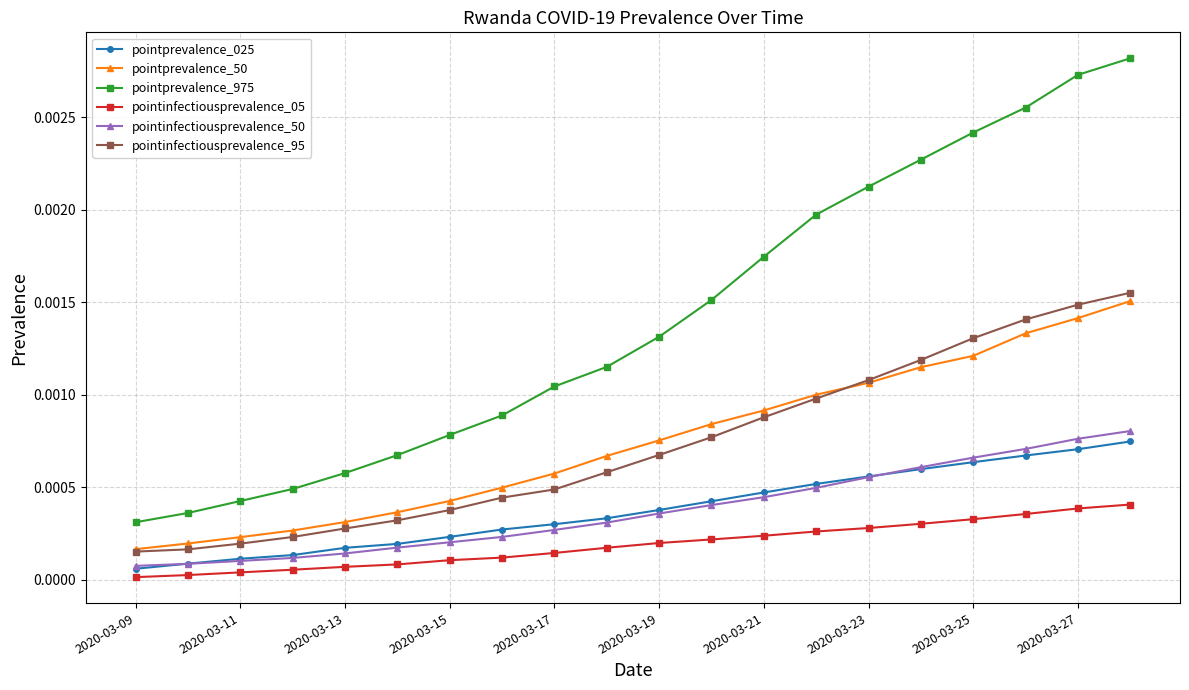

True or false: pointprevalence_975 has more than 0 interior local peaks.

False